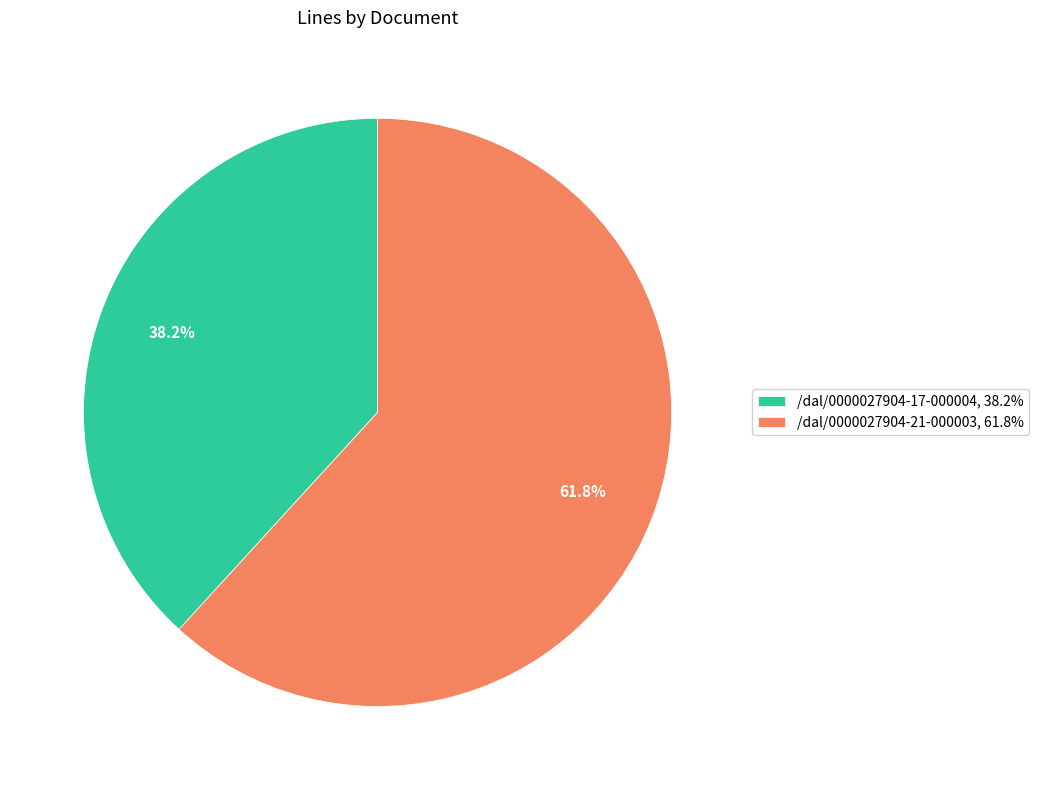

Which category has the smallest portion of the pie?

/dal/0000027904-17-000004